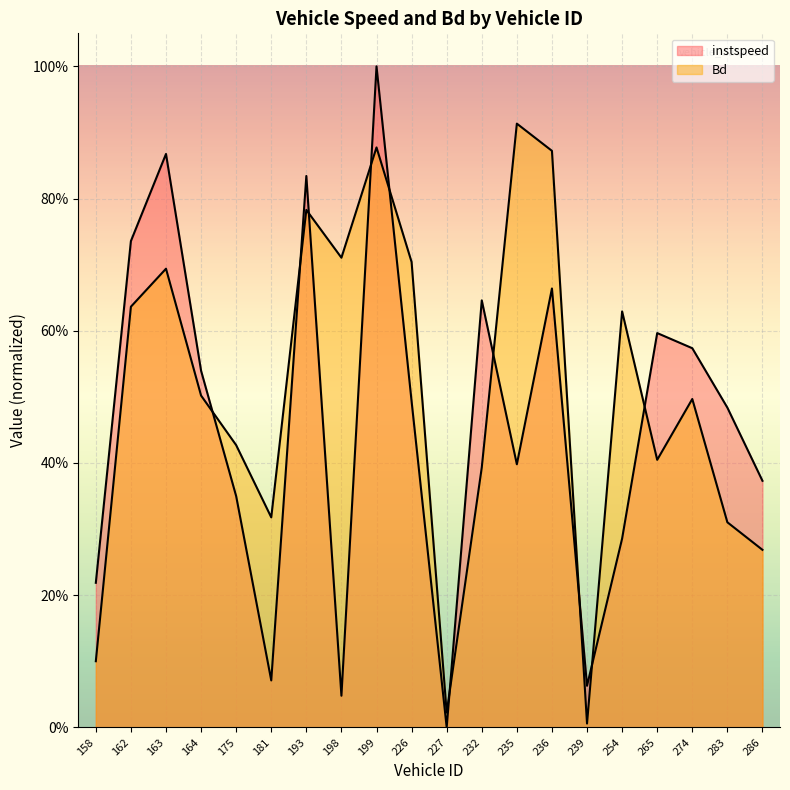

What is the label of the 2nd point from the right?

283.0